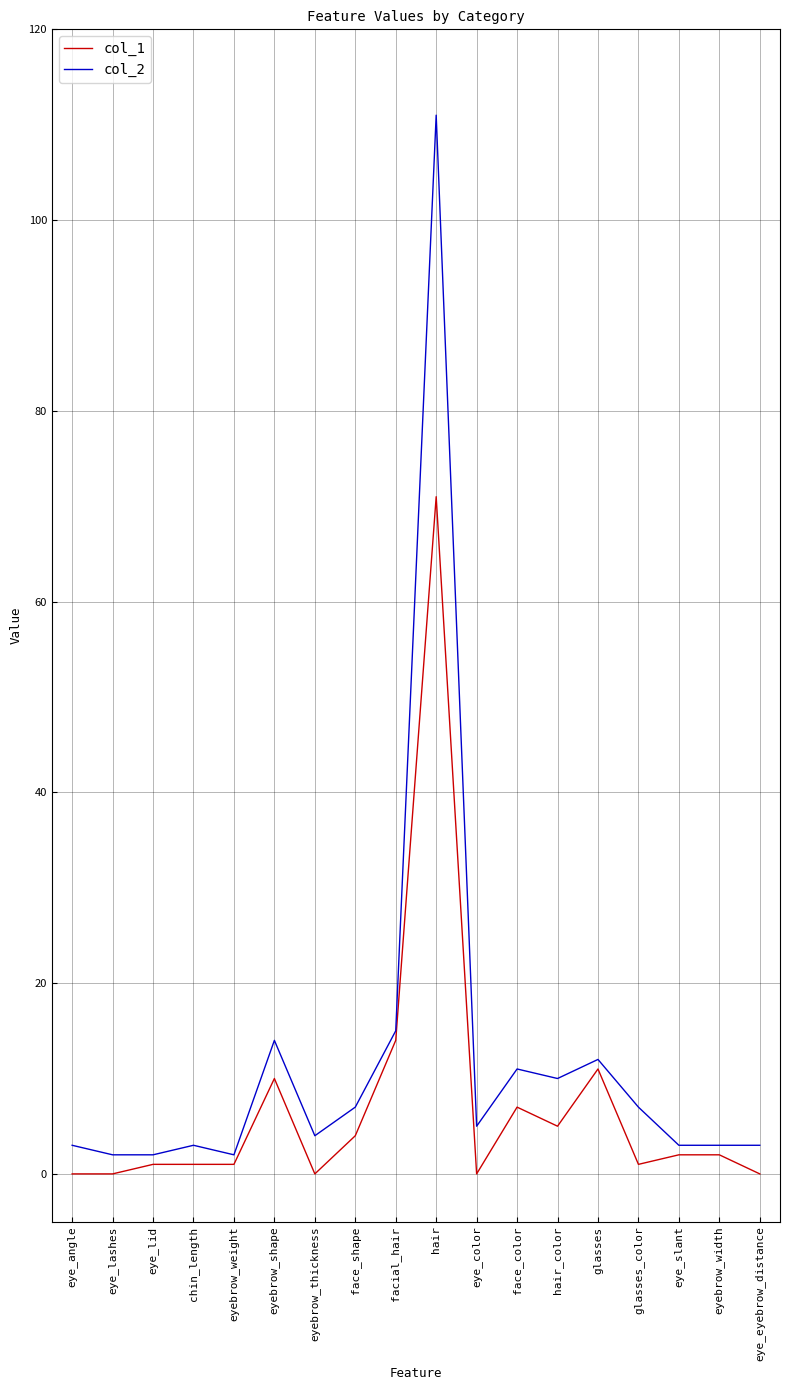

True or false: col_2 and col_1 intersect in this chart.

False